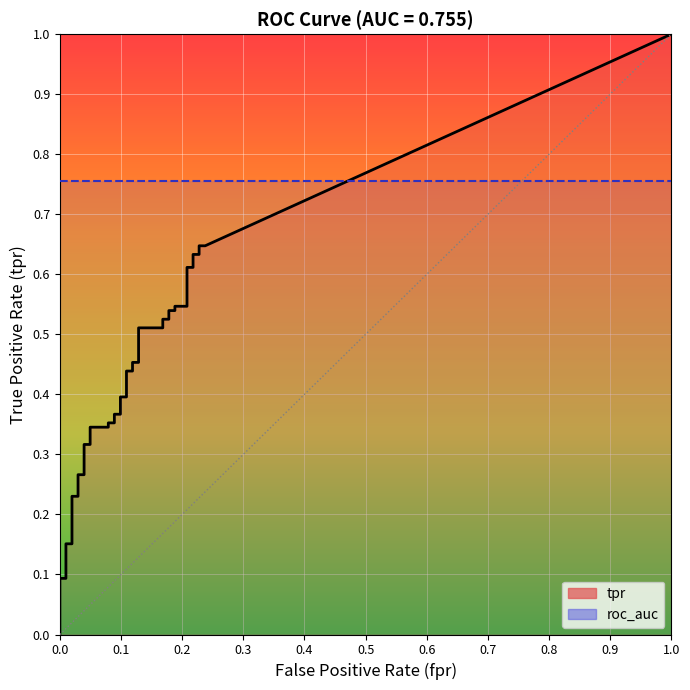

Reading left to right, transcribe all the data shown in this chart.

fpr: fpr=0.0	tpr=0.0	2=0.0	3=0.0	4=0.0	5=0.0	6=0.0	7=0.0	8=0.0	9=0.0	10=0.0	11=0.0	12=0.0	13=0.0	14=0.0	15=0.1	16=0.1	17=0.1	18=0.1	19=0.1	20=0.1	21=0.1	22=0.1	23=0.1	24=0.1	25=0.1	26=0.1	27=0.2	28=0.2	29=0.2	30=0.2	31=0.2	32=0.2	33=0.2	34=0.2	35=0.2	36=0.2	37=0.2	38=0.2	39=0.2
tpr: fpr=0.0	tpr=0.1	2=0.1	3=0.1	4=0.1	5=0.1	6=0.2	7=0.2	8=0.2	9=0.2	10=0.3	11=0.3	12=0.3	13=0.3	14=0.3	15=0.3	16=0.4	17=0.4	18=0.4	19=0.4	20=0.4	21=0.4	22=0.4	23=0.4	24=0.5	25=0.5	26=0.5	27=0.5	28=0.5	29=0.5	30=0.5	31=0.5	32=0.5	33=0.5	34=0.6	35=0.6	36=0.6	37=0.6	38=0.6	39=0.6